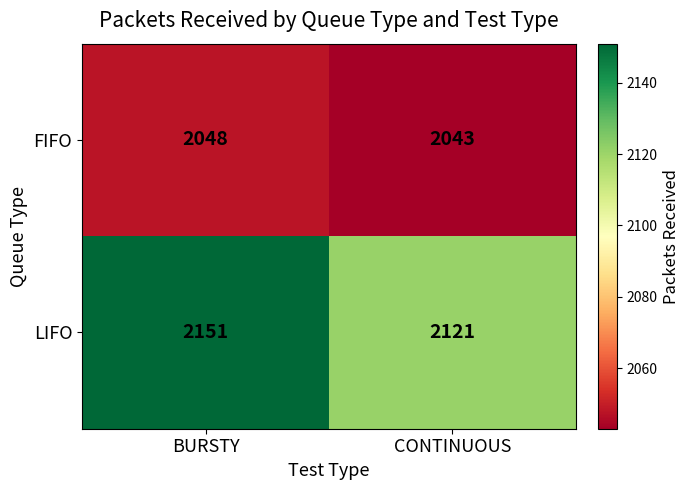

Is it true that LIFO equals 2926 at BURSTY?

False